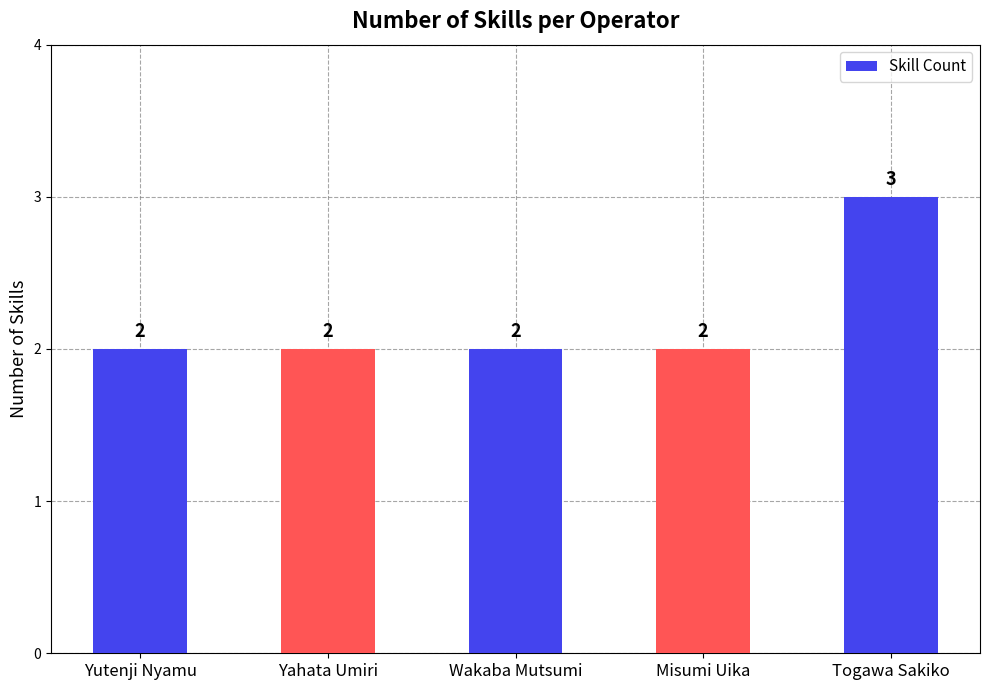

Which has a higher value, Togawa Sakiko or Yahata Umiri?

Togawa Sakiko